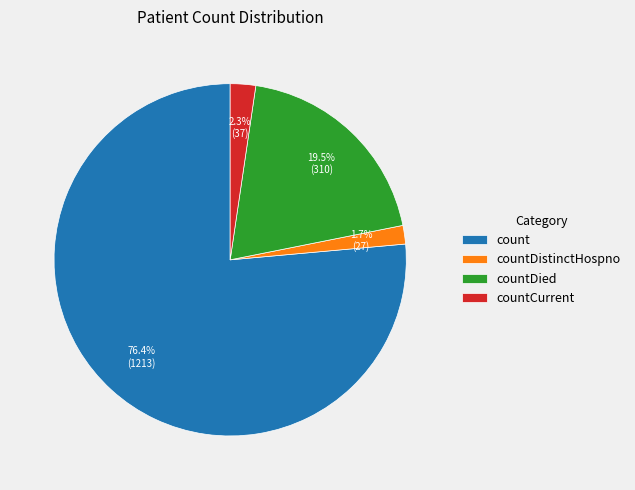

What is the majority slice?

count